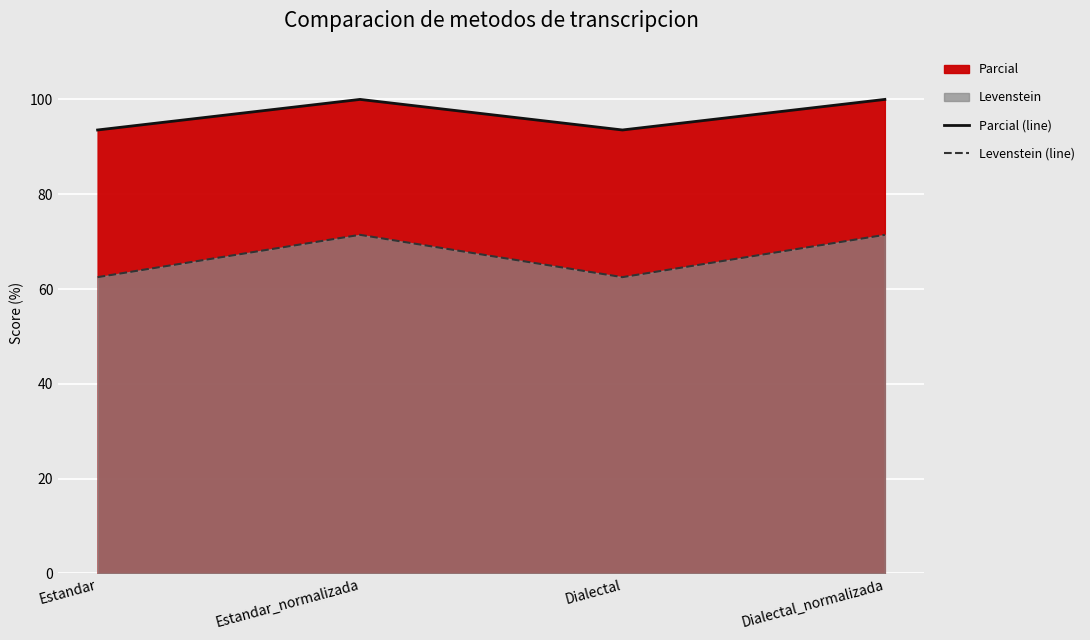

True or false: Parcial (line) and Levenstein (line) cross at least once.

False